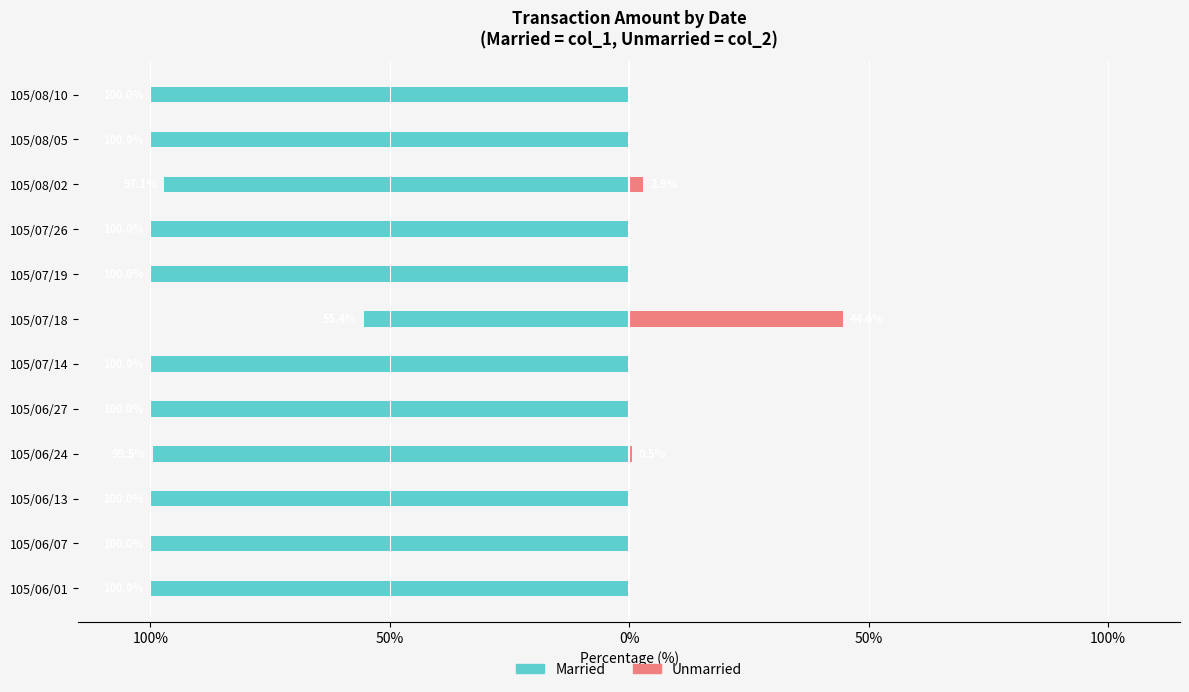

What is the total value across all series at 105/06/24?

-99.0